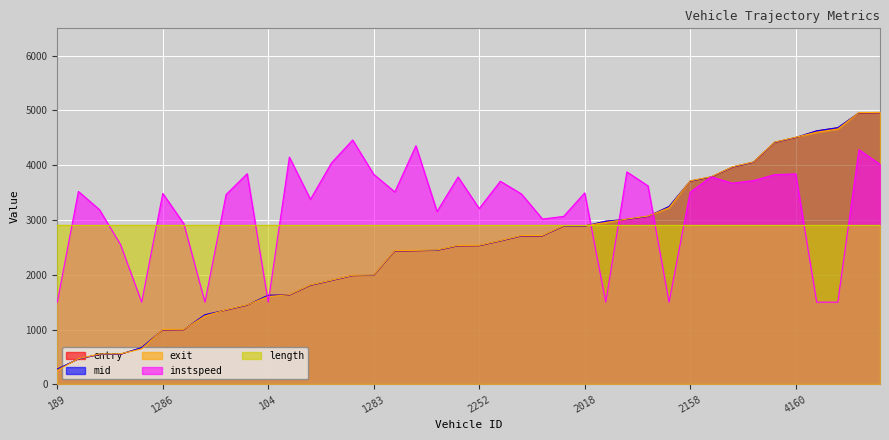

How many values in the instspeed series are below 3507?

20